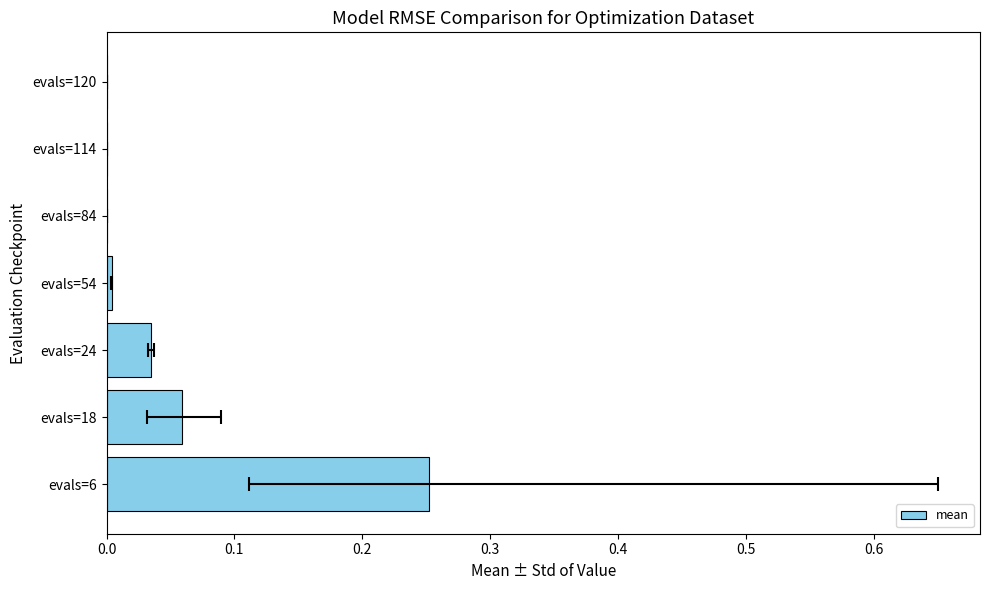

The value at evals=114 is 0.0. True or false?

True